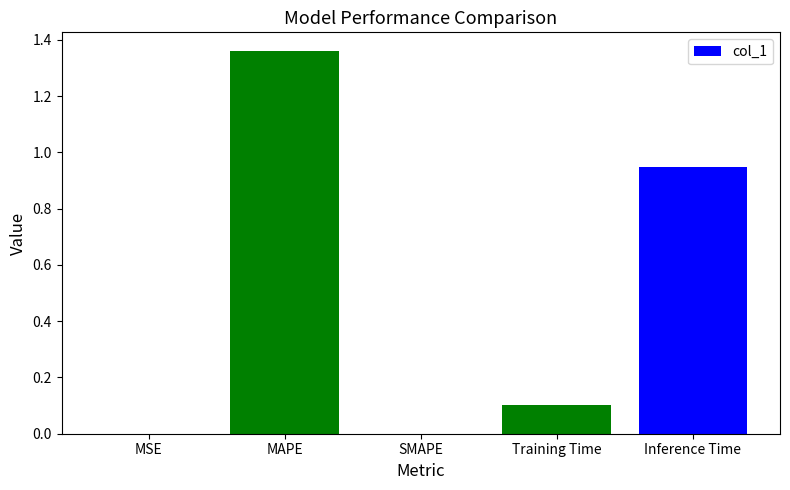

What is the sum of all values?

2.4